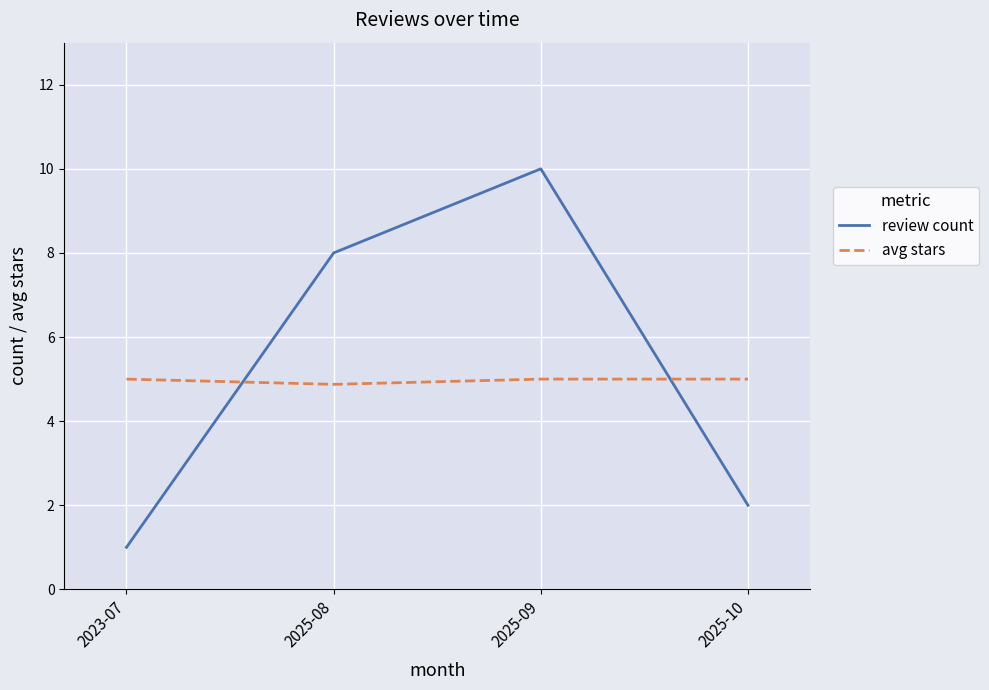

Reading left to right, what are all the values shown in this chart?

review count: 2023-07=1.0	2025-08=8.0	2025-09=10.0	2025-10=2.0
avg stars: 2023-07=5.0	2025-08=4.9	2025-09=5.0	2025-10=5.0